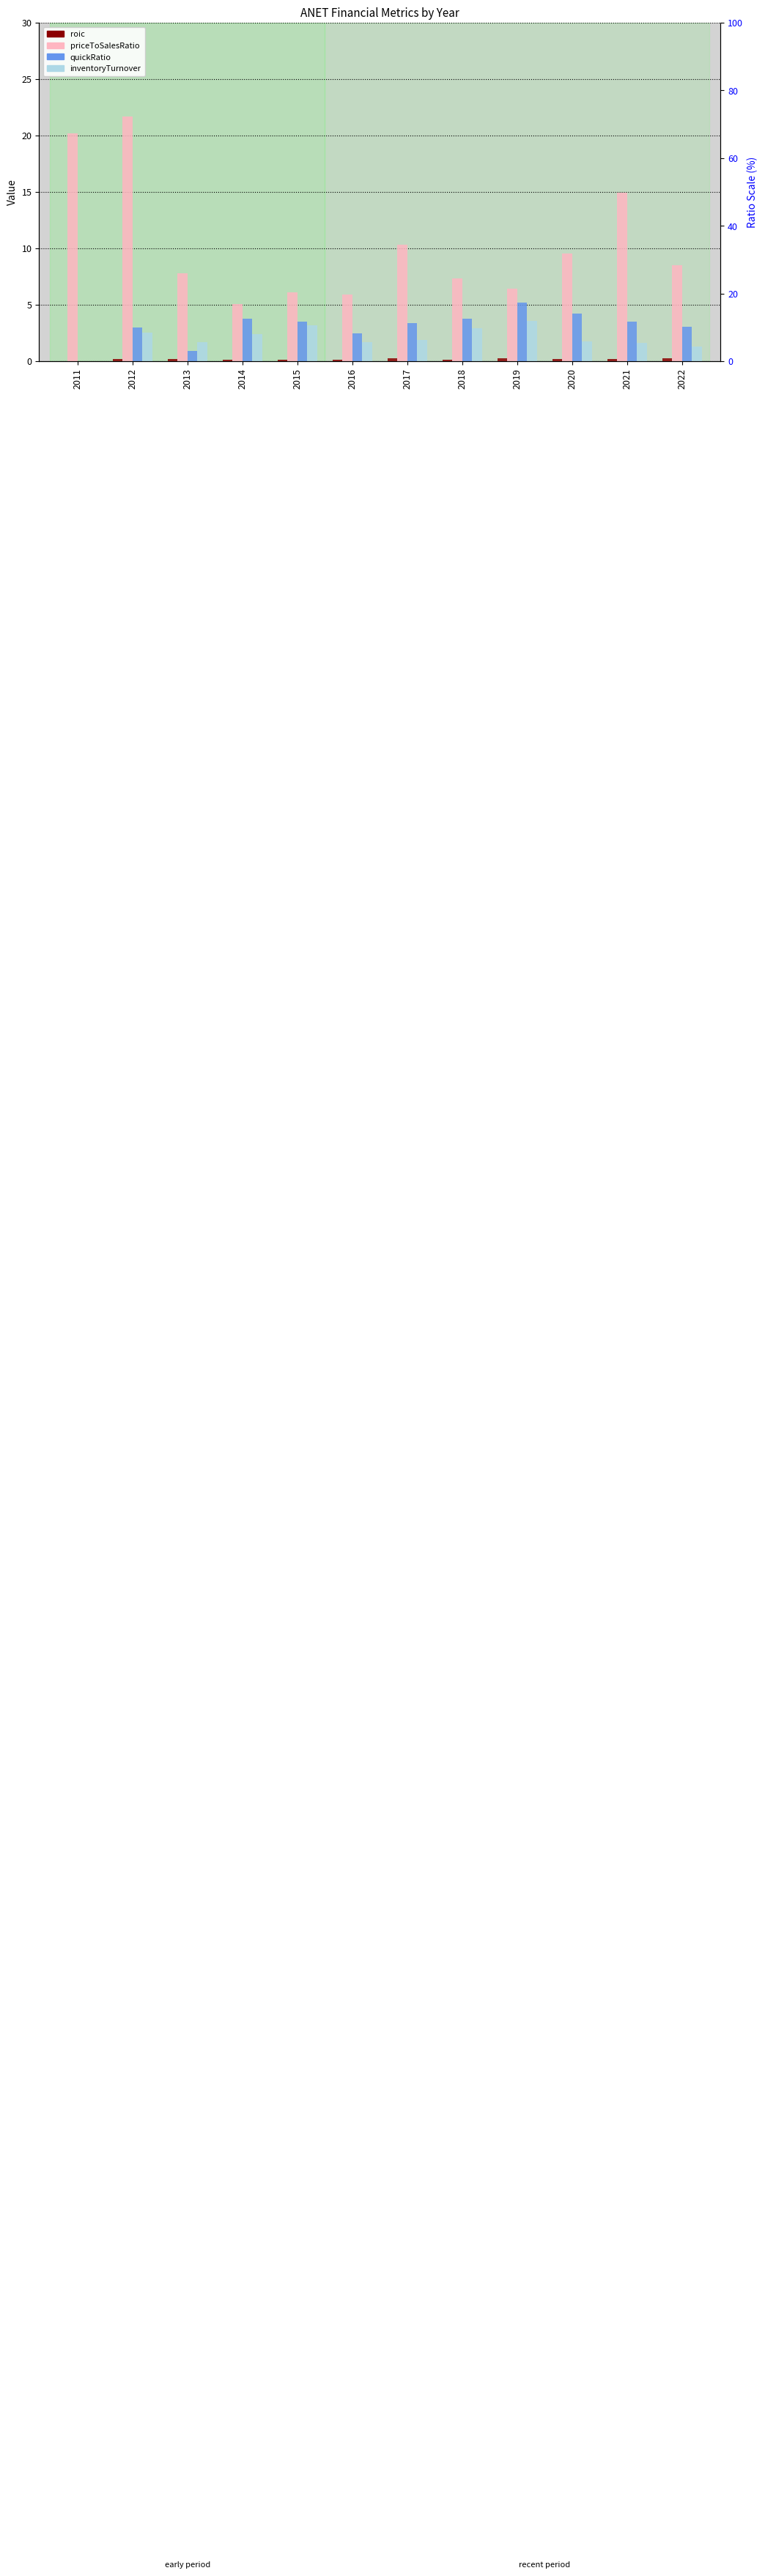

How many roic values are between 0 and 1?

12